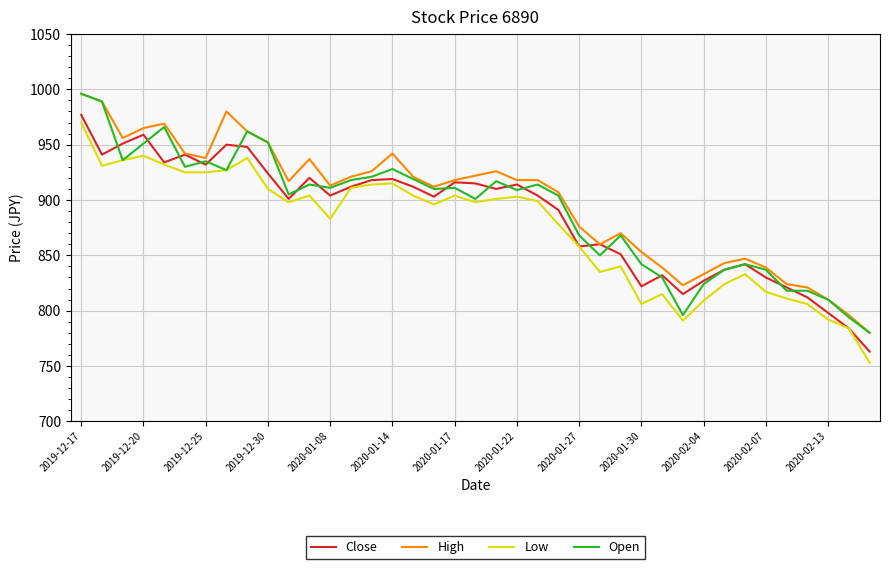

True or false: Low and High cross at least once.

False